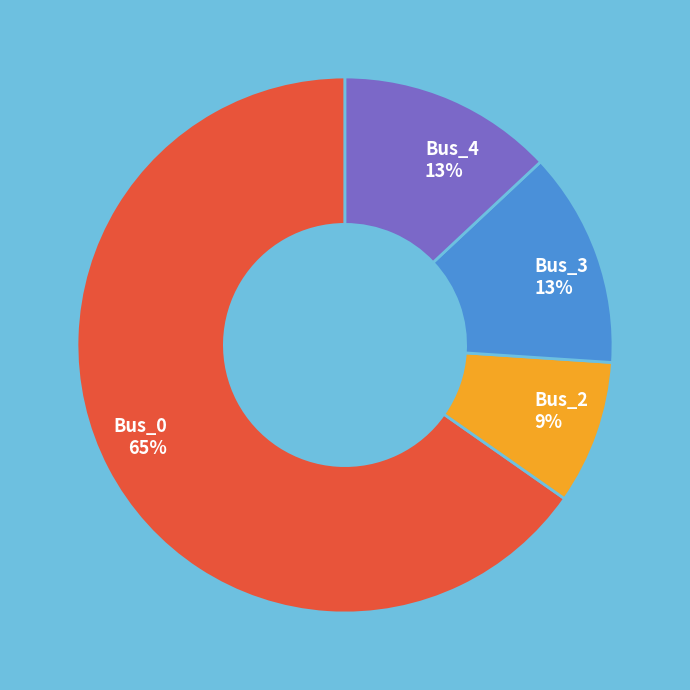

Count the number of slices in the pie.

4